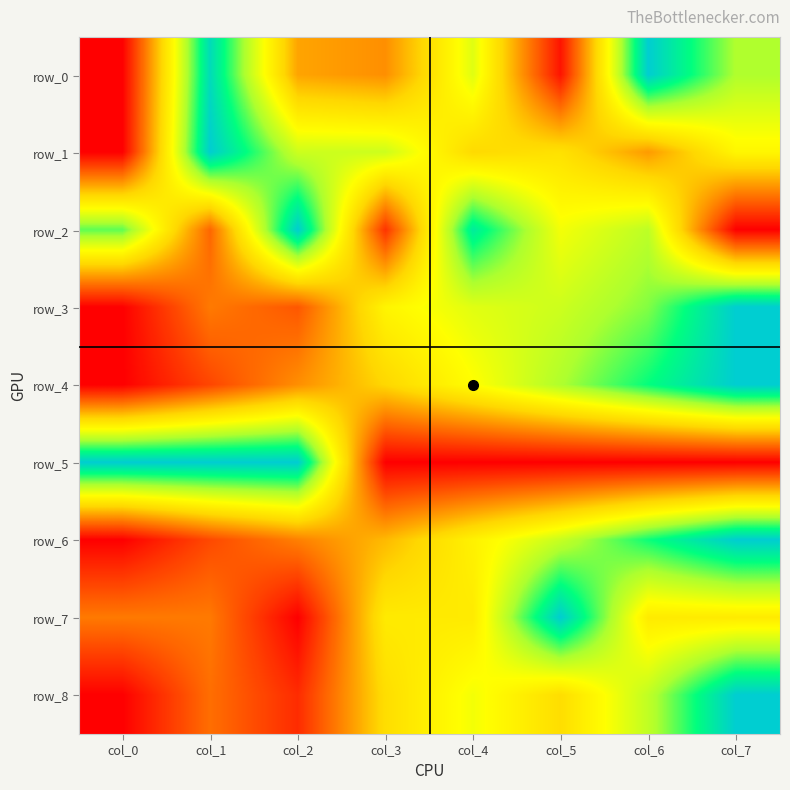

What is the approximate value of row_2 at col_4?

0.9